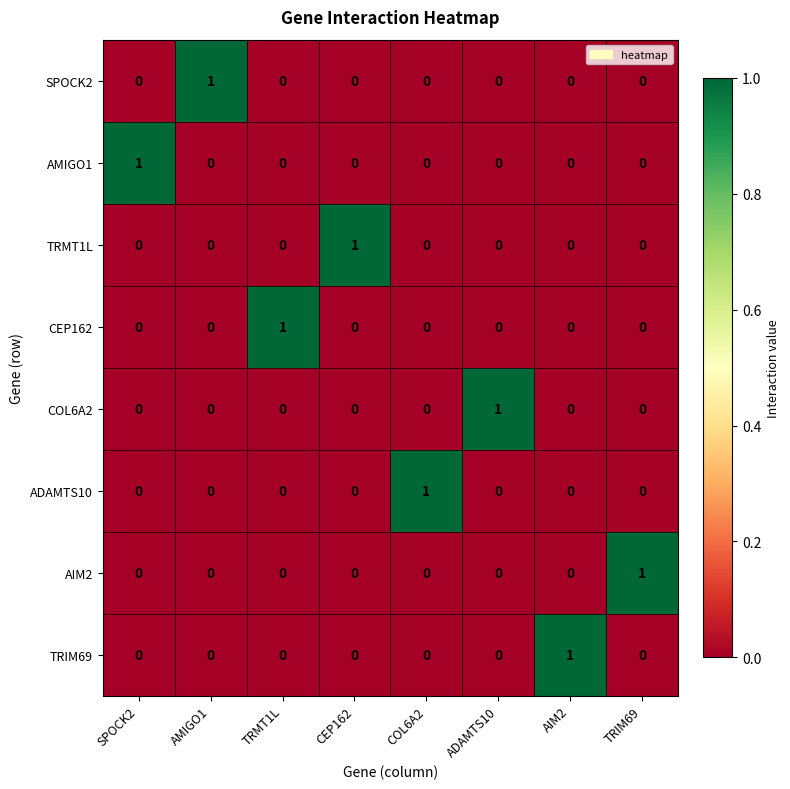

Which category has the highest value in the COL6A2 series?

ADAMTS10